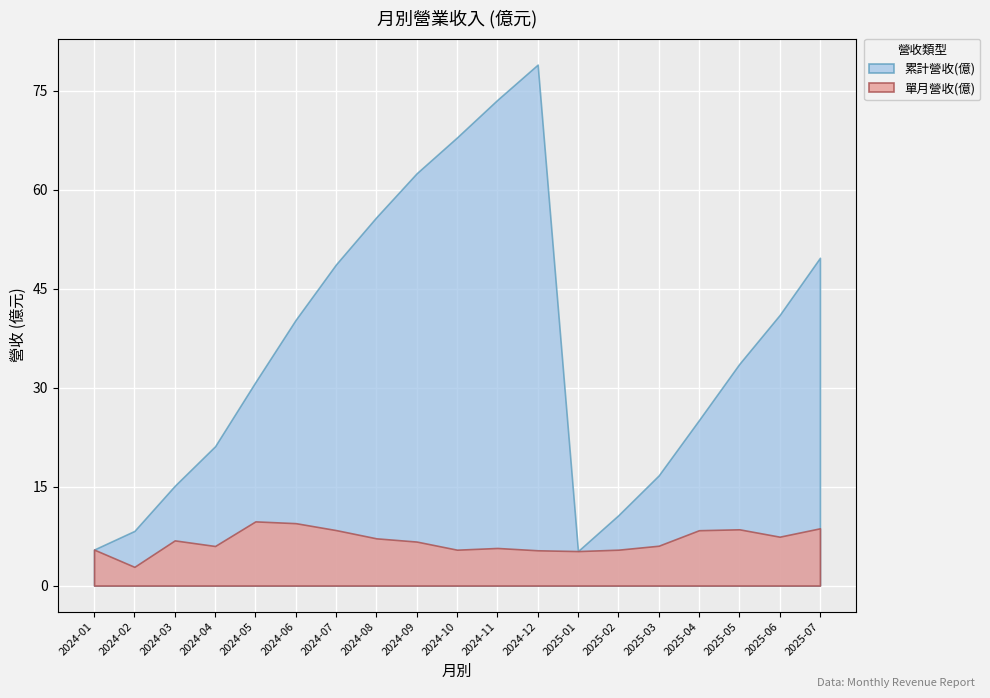

Which category has the highest value in the 累計營收(億) series?

2024-12